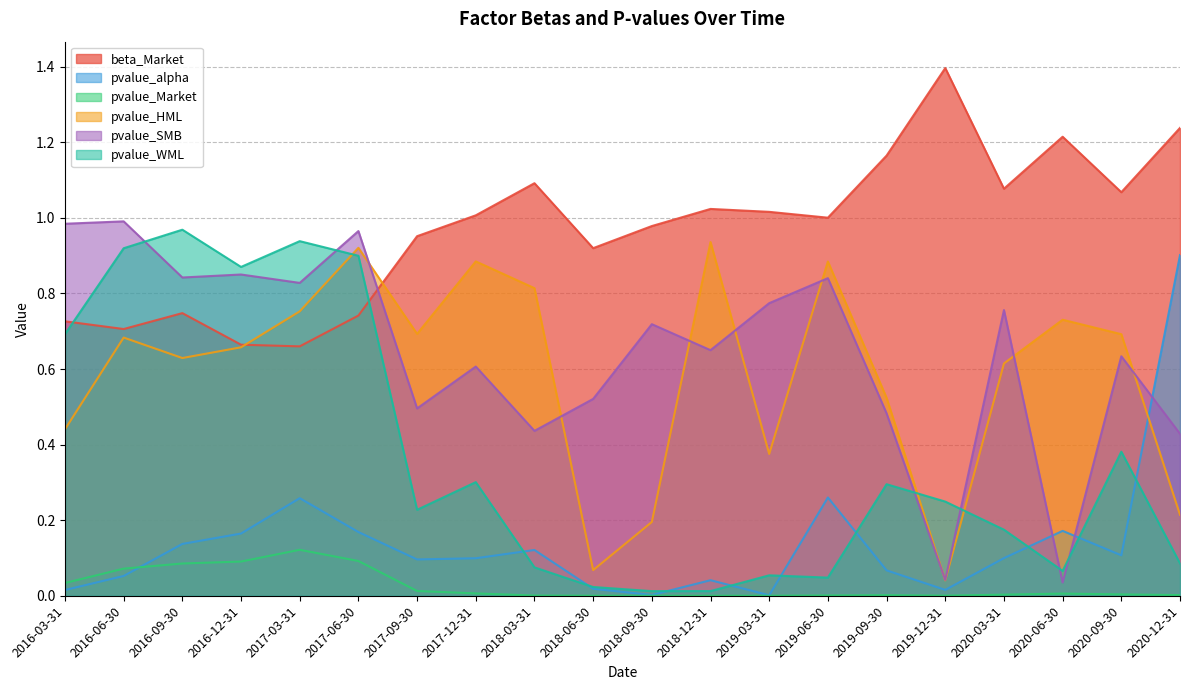

Reading left to right, extract all data points from this chart.

beta_Market: 0.7	0.7	0.7	0.7	0.7	0.7	1.0	1.0	1.1	0.9	1.0	1.0	1.0	1.0	1.2	1.4	1.1	1.2	1.1	1.2
pvalue_alpha: 0.0	0.1	0.1	0.2	0.3	0.2	0.1	0.1	0.1	0.0	0.0	0.0	0.0	0.3	0.1	0.0	0.1	0.2	0.1	0.9
pvalue_Market: 0.0	0.1	0.1	0.1	0.1	0.1	0.0	0.0	0.0	0.0	0.0	0.0	0.0	0.0	0.0	0.0	0.0	0.0	0.0	0.0
pvalue_HML: 0.4	0.7	0.6	0.7	0.8	0.9	0.7	0.9	0.8	0.1	0.2	0.9	0.4	0.9	0.5	0.0	0.6	0.7	0.7	0.2
pvalue_SMB: 1.0	1.0	0.8	0.9	0.8	1.0	0.5	0.6	0.4	0.5	0.7	0.6	0.8	0.8	0.5	0.0	0.8	0.0	0.6	0.4
pvalue_WML: 0.7	0.9	1.0	0.9	0.9	0.9	0.2	0.3	0.1	0.0	0.0	0.0	0.1	0.0	0.3	0.2	0.2	0.1	0.4	0.1